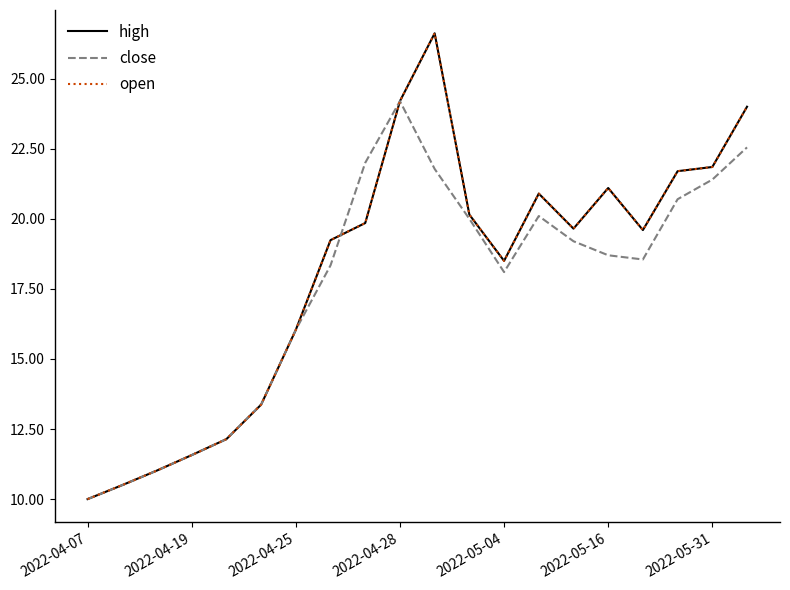

How many values in the high series are below 19?

8